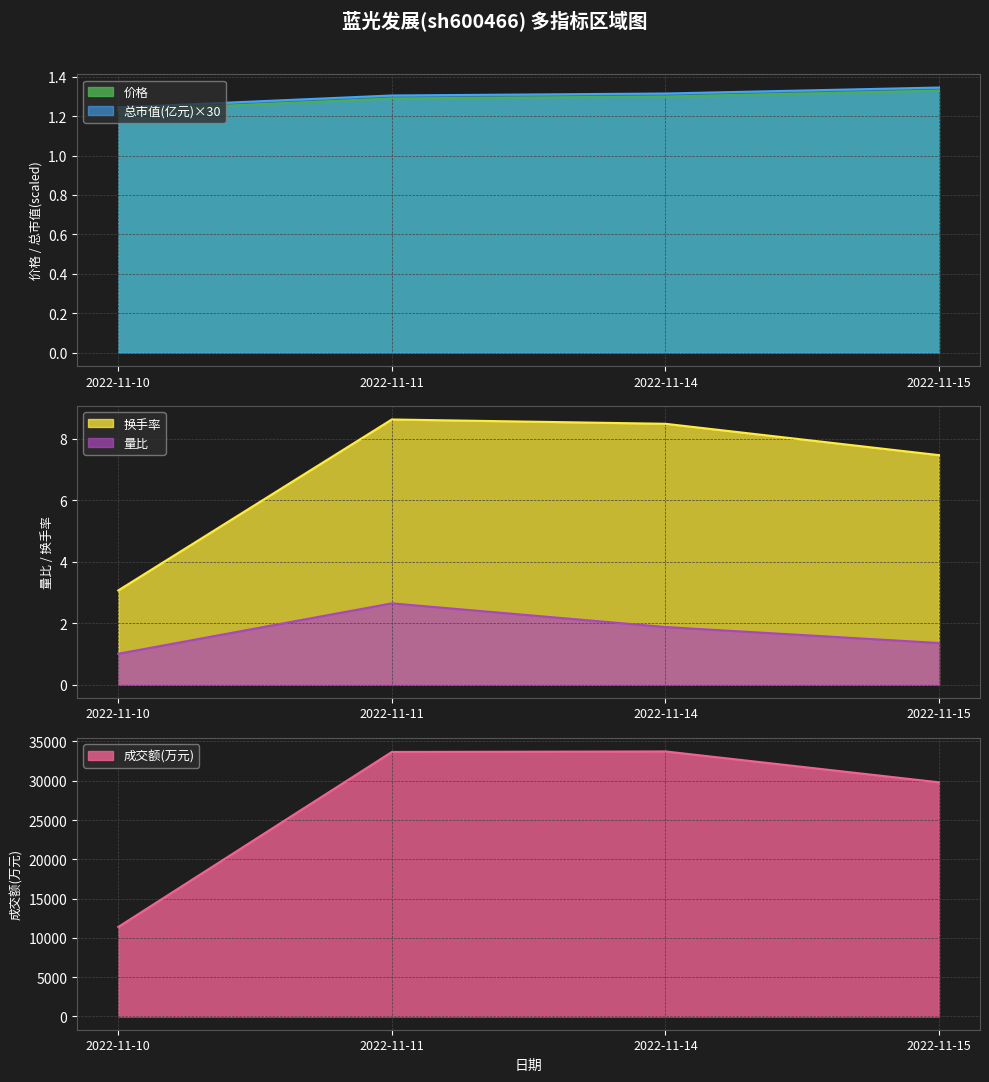

True or false: 量比 has more than 0 interior local peaks.

True